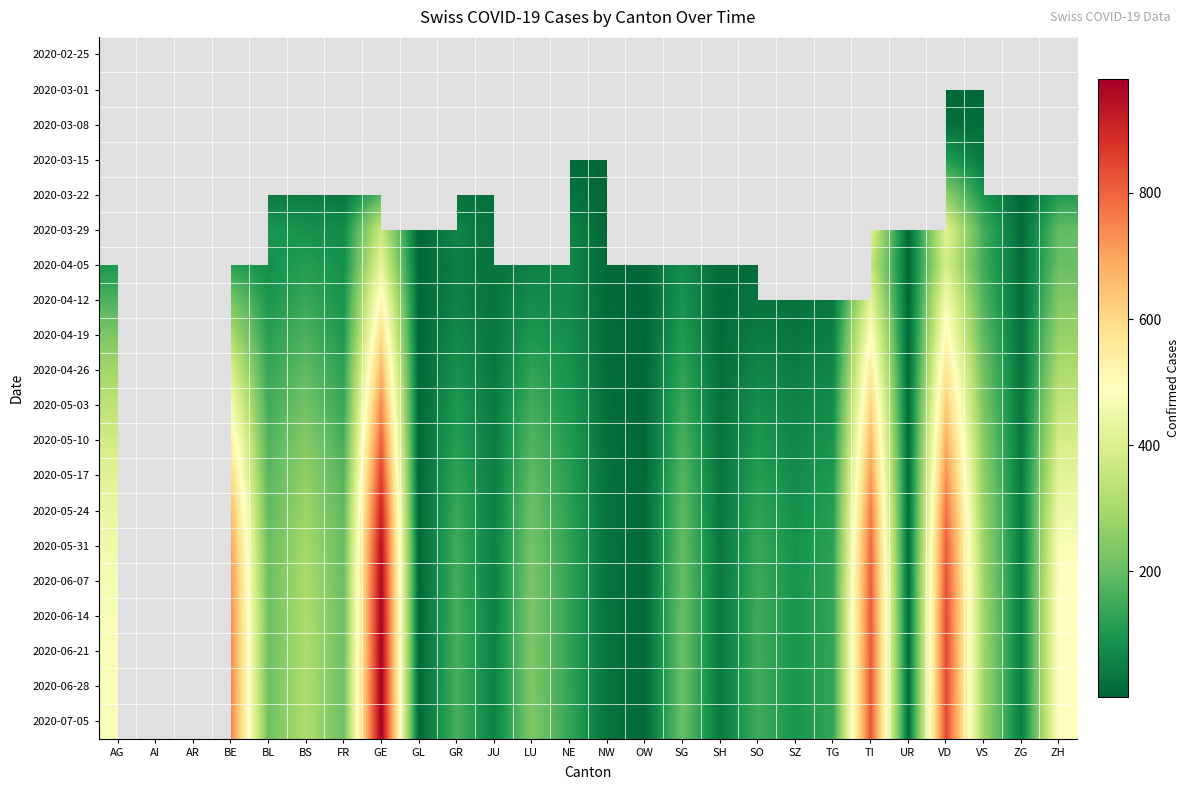

At which category does the chart reach its minimum across all series?

AG